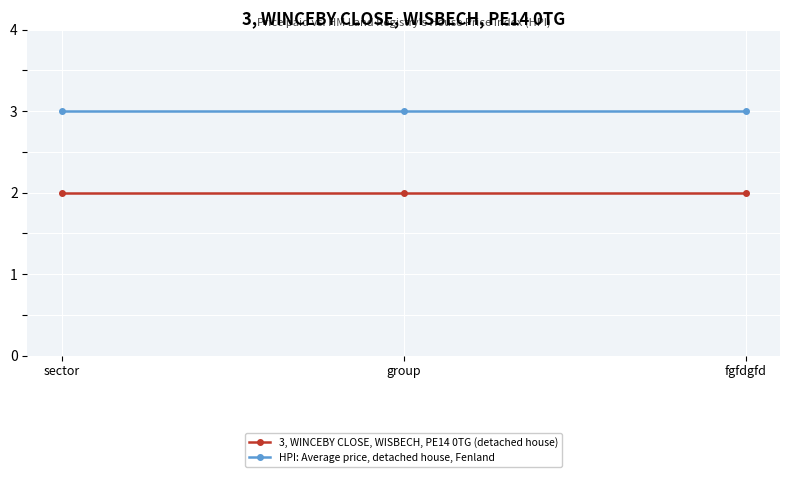

What is the value of the 3, WINCEBY CLOSE, WISBECH, PE14 0TG (detached house) point at the 1st from the left?

2